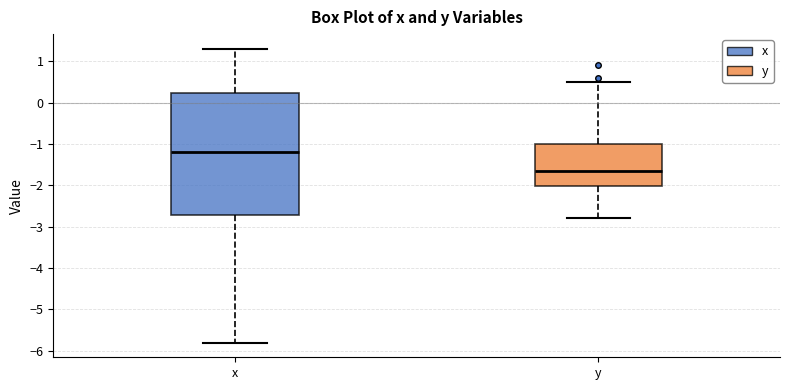

Reading left to right, transcribe this box plot: for each box, give where its median line is, the range the box spans, and where its two whiskers end, as read against the y-axis. The values are not printed on the chart, so give them approximately, as read against the axis.

x: median -1.2, box -2.7 to 0.2, whiskers -5.8 to 1.3
y: median -1.6, box -2.0 to -1.0, whiskers -2.8 to 0.5